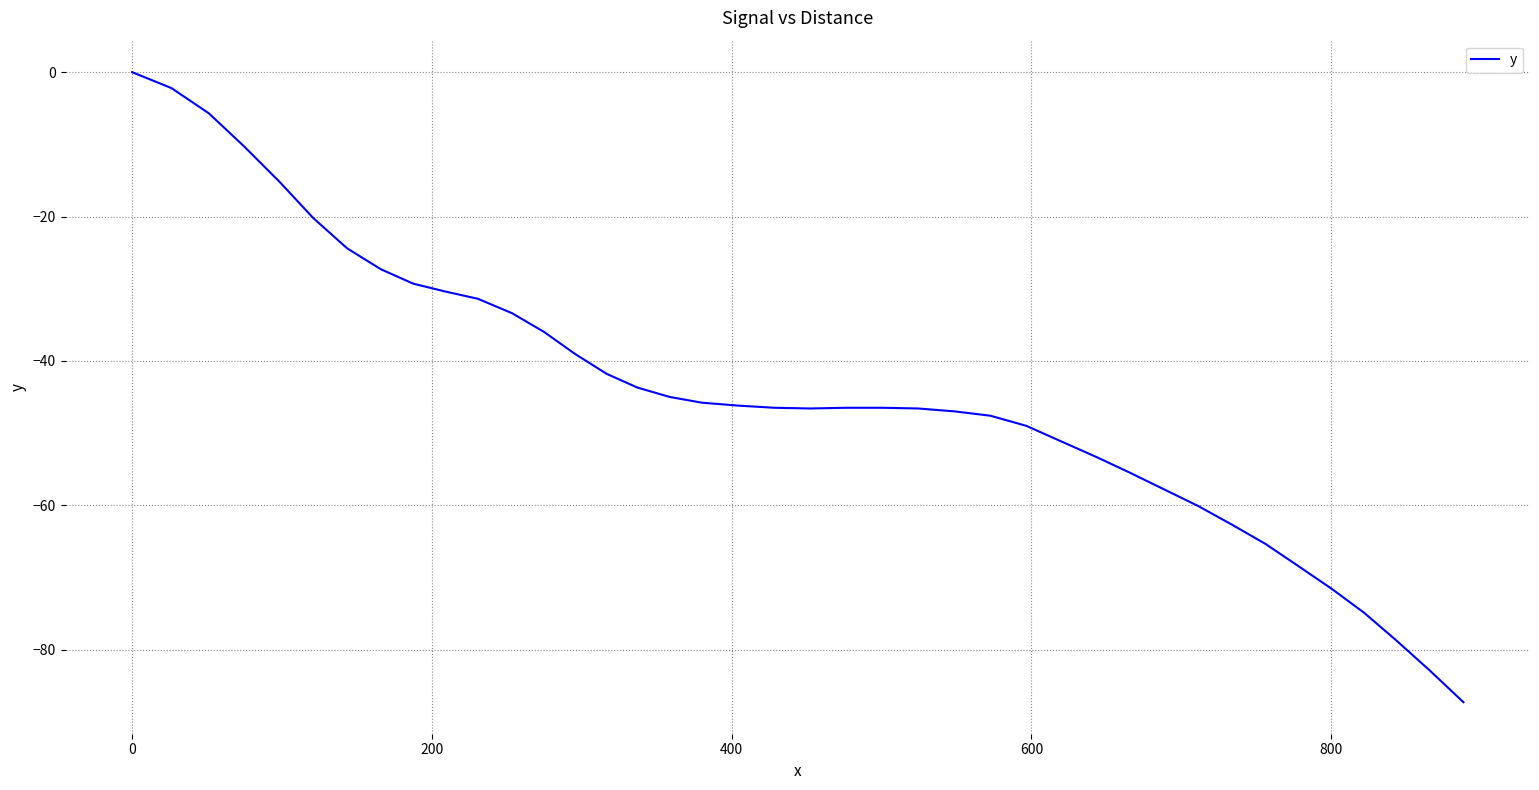

What is the difference between the maximum and minimum values?

87.3